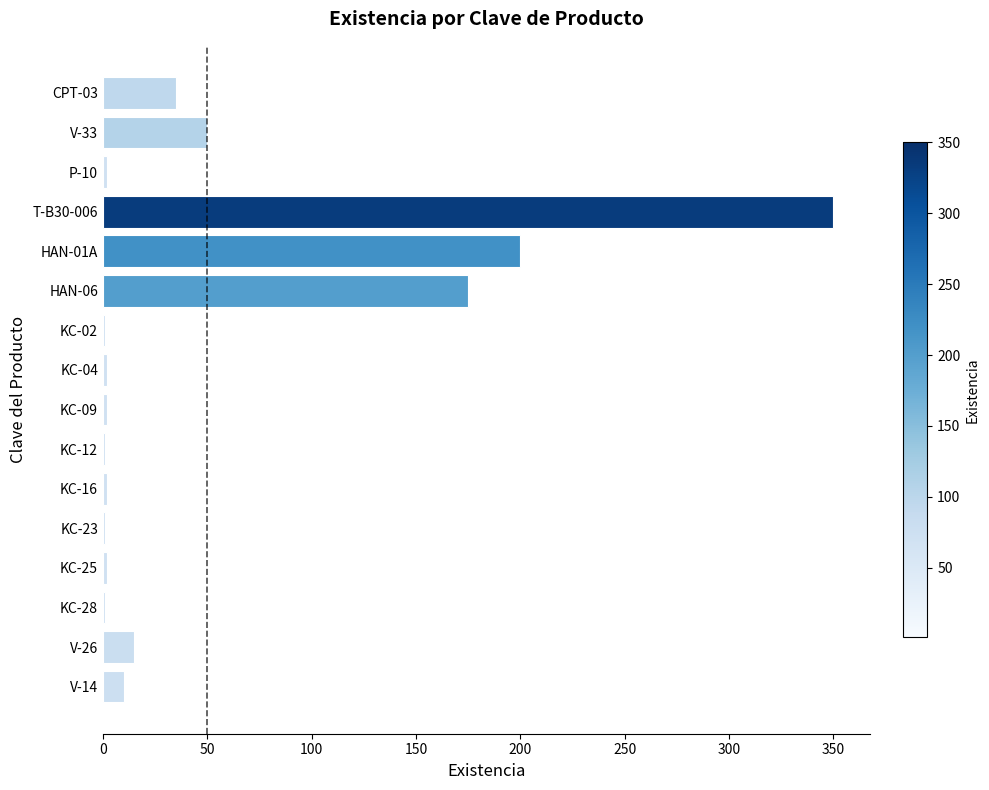

At which category does the chart reach its peak across all series?

T-B30-006